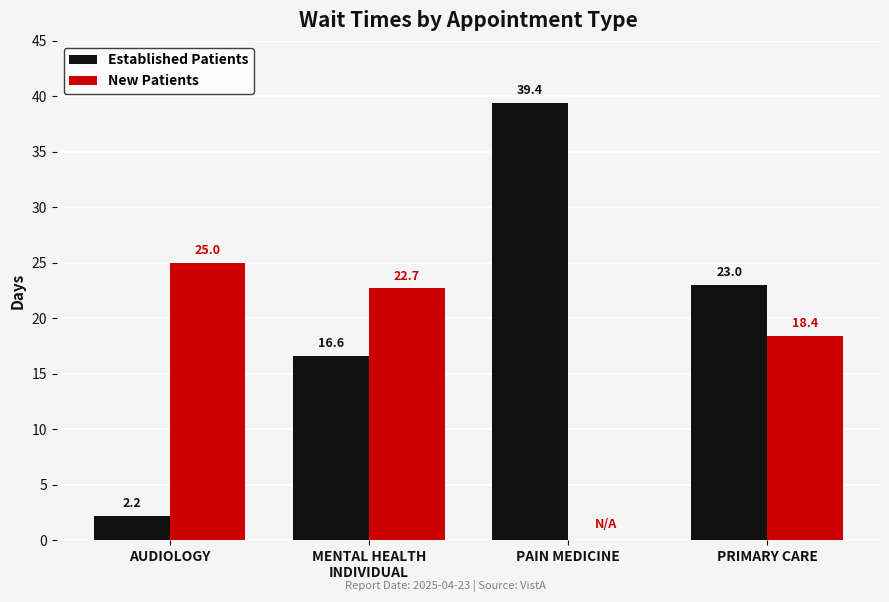

Reading left to right, extract all data points from this chart.

Established Patients: AUDIOLOGY=2.2	MENTAL HEALTH
INDIVIDUAL=16.6	PAIN MEDICINE=39.4	PRIMARY CARE=23.0
New Patients: AUDIOLOGY=25.0	MENTAL HEALTH
INDIVIDUAL=22.7	PAIN MEDICINE=0.0	PRIMARY CARE=18.4